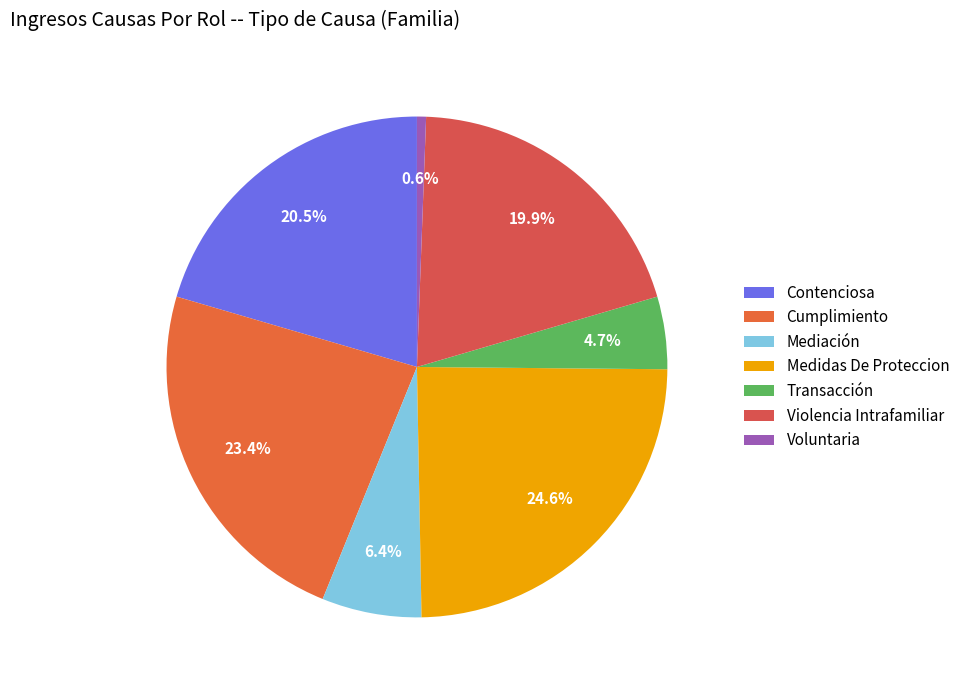

To the nearest percent, what portion does Contenciosa represent?

20%